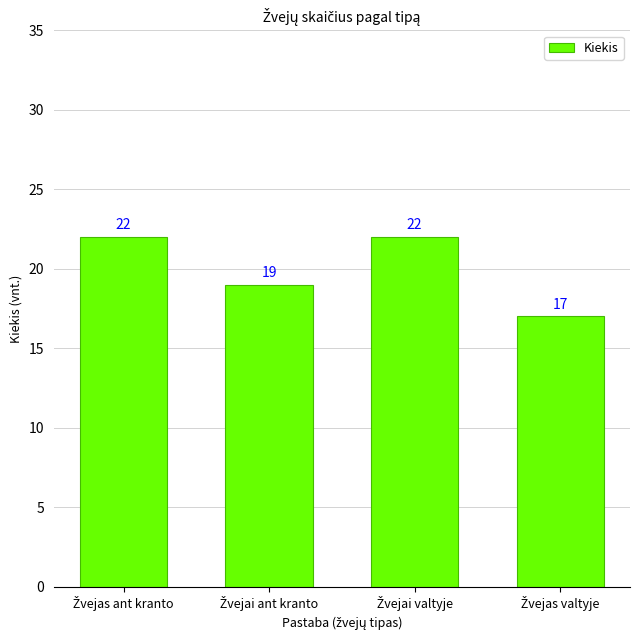

How many data points are less than 22?

2